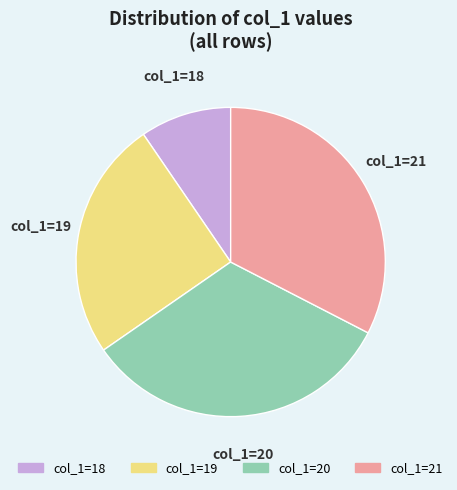

Is it true that col_1=18 is 10% of the pie?

True